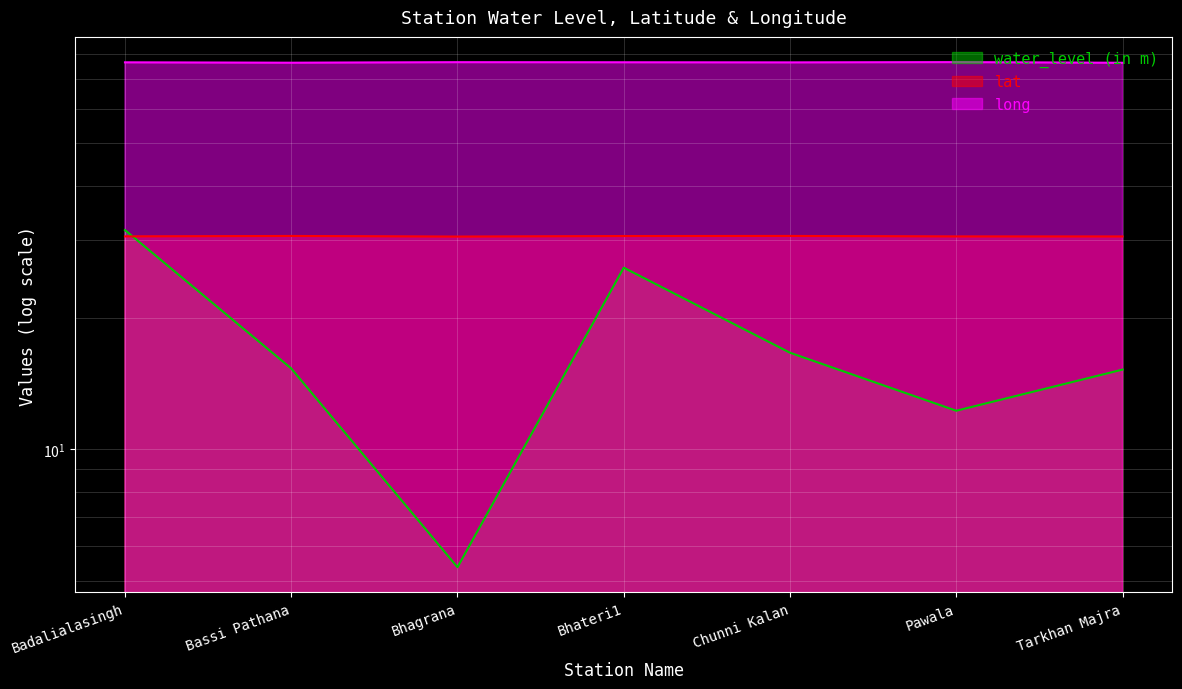

Reading left to right, transcribe all the data shown in this chart.

water_level (in m): 31.7	15.3	5.4	26.0	16.6	12.2	15.2
lat: 30.6	30.7	30.6	30.7	30.7	30.6	30.6
long: 76.5	76.4	76.6	76.5	76.5	76.6	76.4